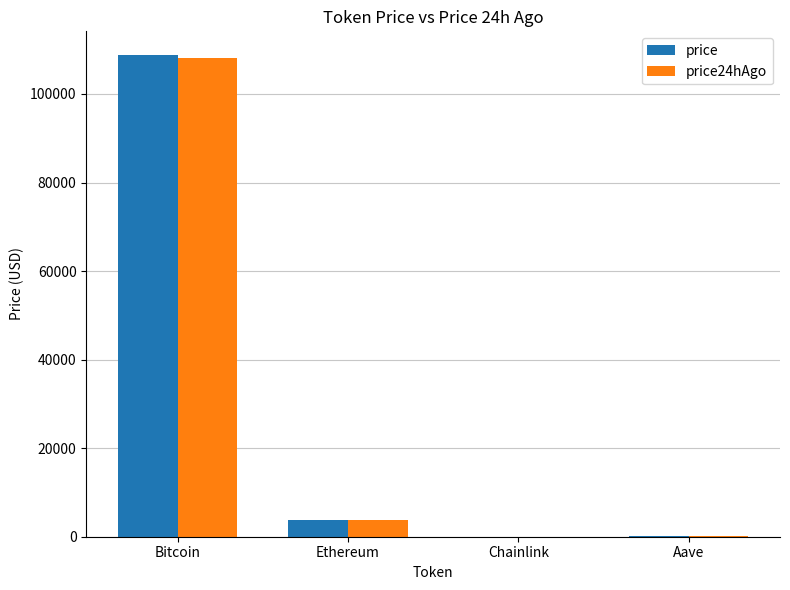

Where is price nearest to the value 54365?

Ethereum